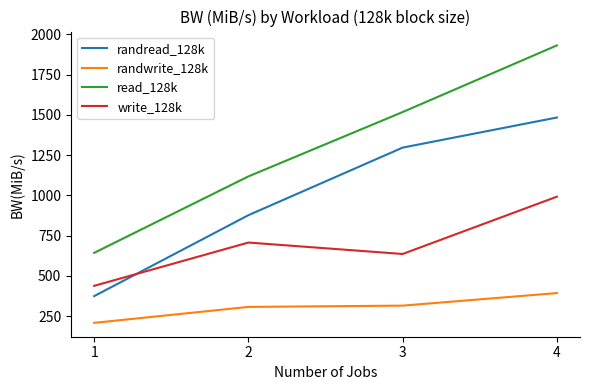

Reading right to left, list all the values displayed in this chart.

randread_128k: 1484	1297	877	374
randwrite_128k: 393	315	307	208
read_128k: 1932	1518	1118	643
write_128k: 992	636	707	438